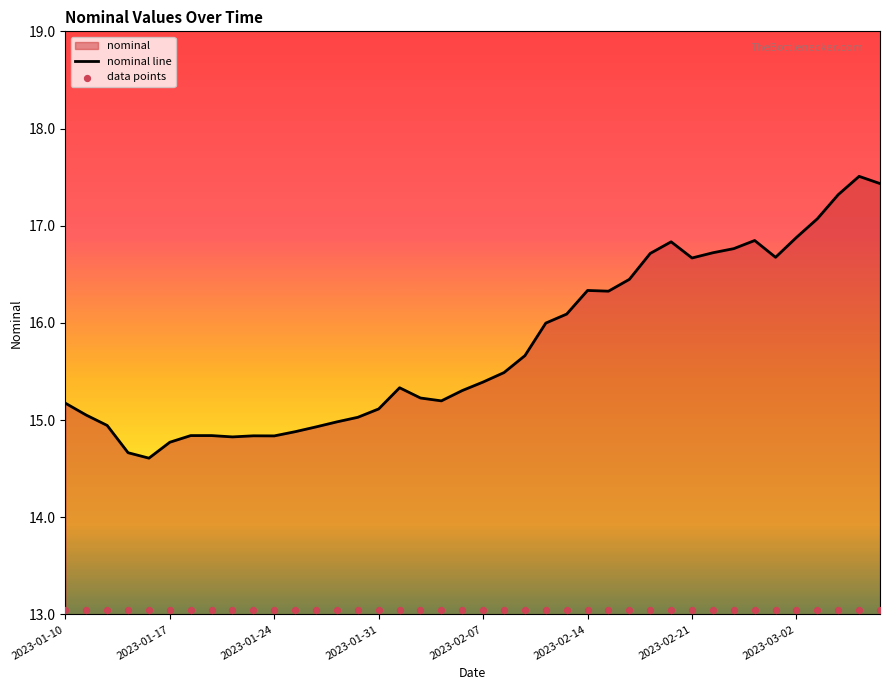

The nominal line series shows 6.2 at 2023-01-31. True or false?

False